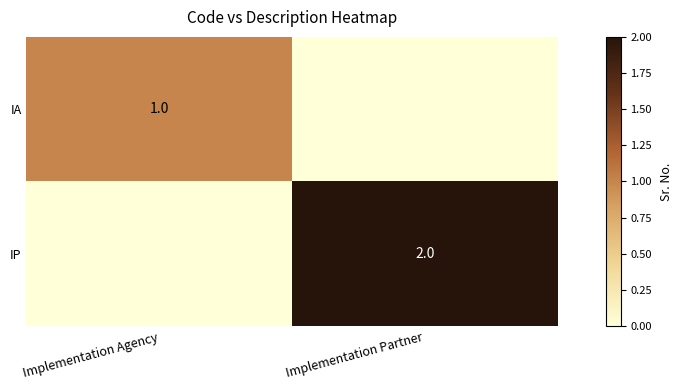

True or false: IP has a value of 2 at Implementation Partner.

True